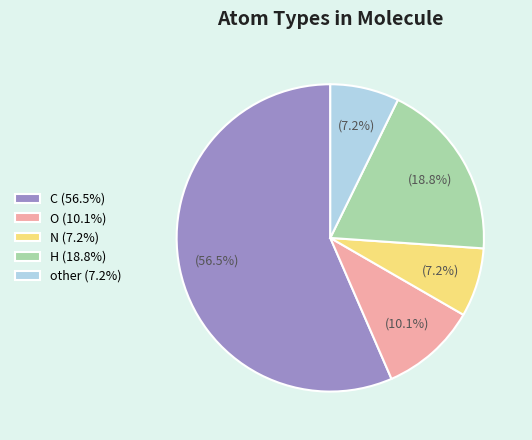

Is there a majority slice in this chart?

Yes